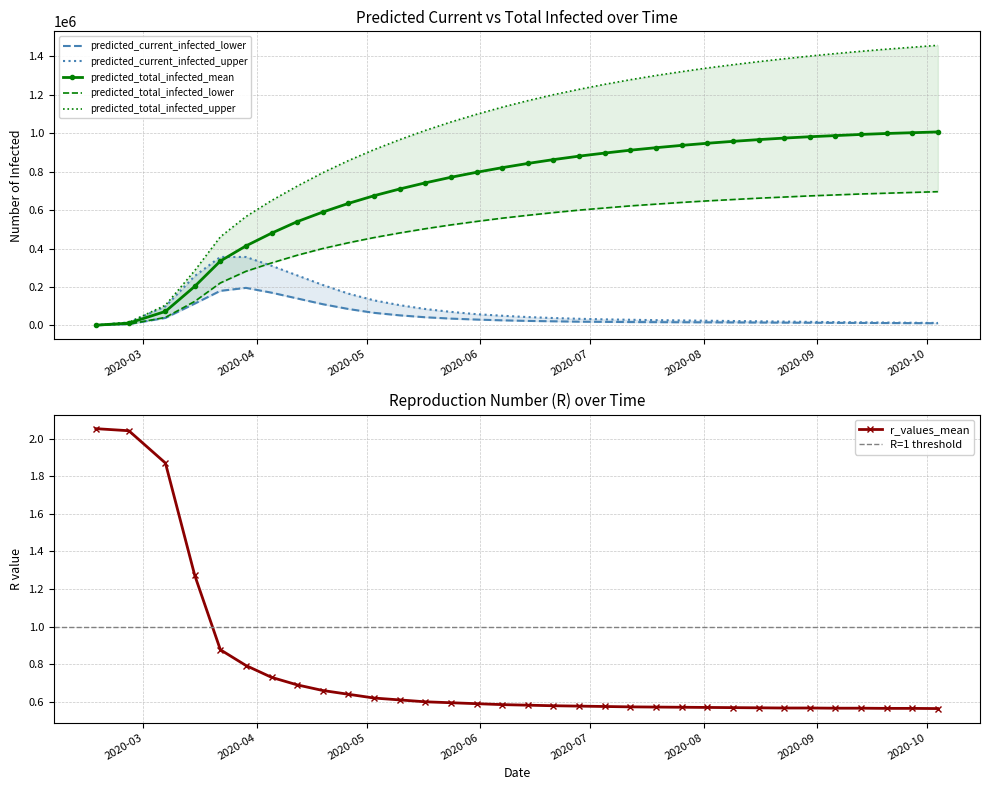

How many categories are shown in the chart?

33